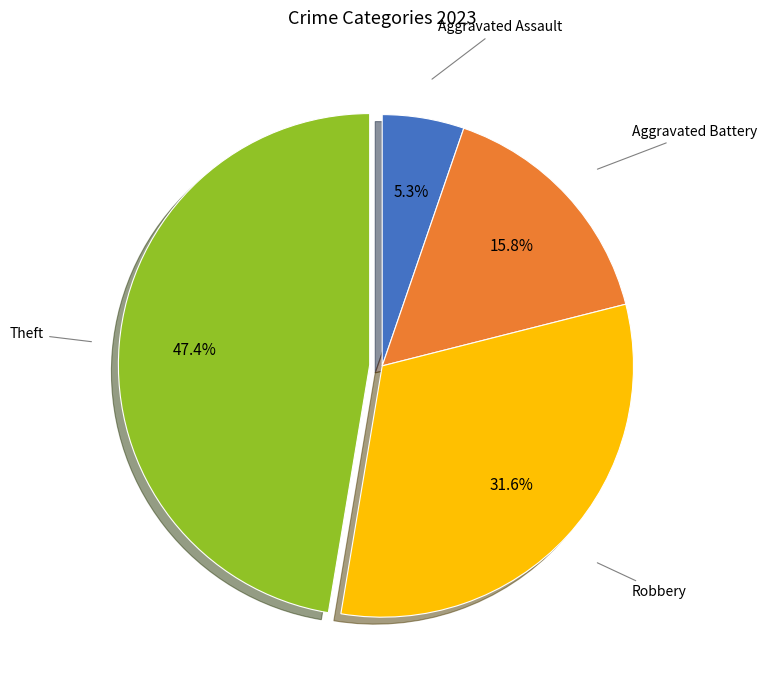

Is there a majority slice in this chart?

No